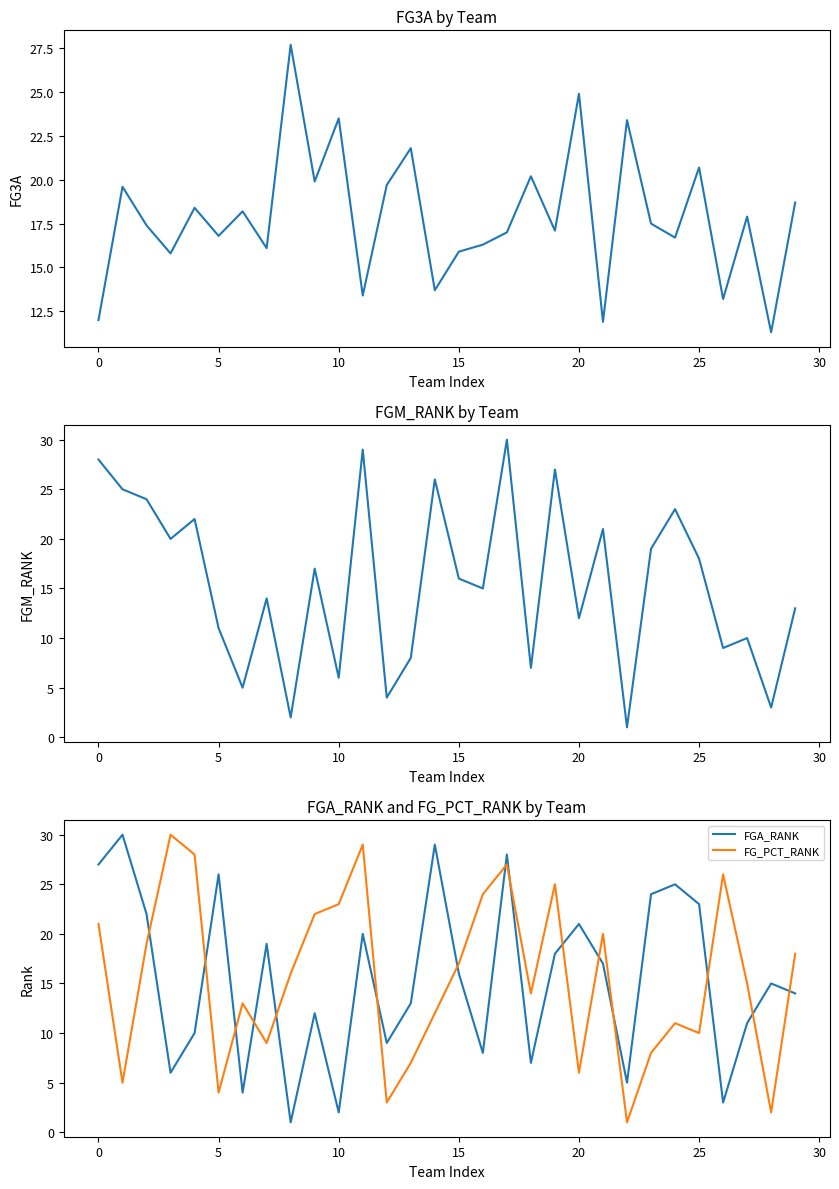

What is the smallest value displayed?

1.0